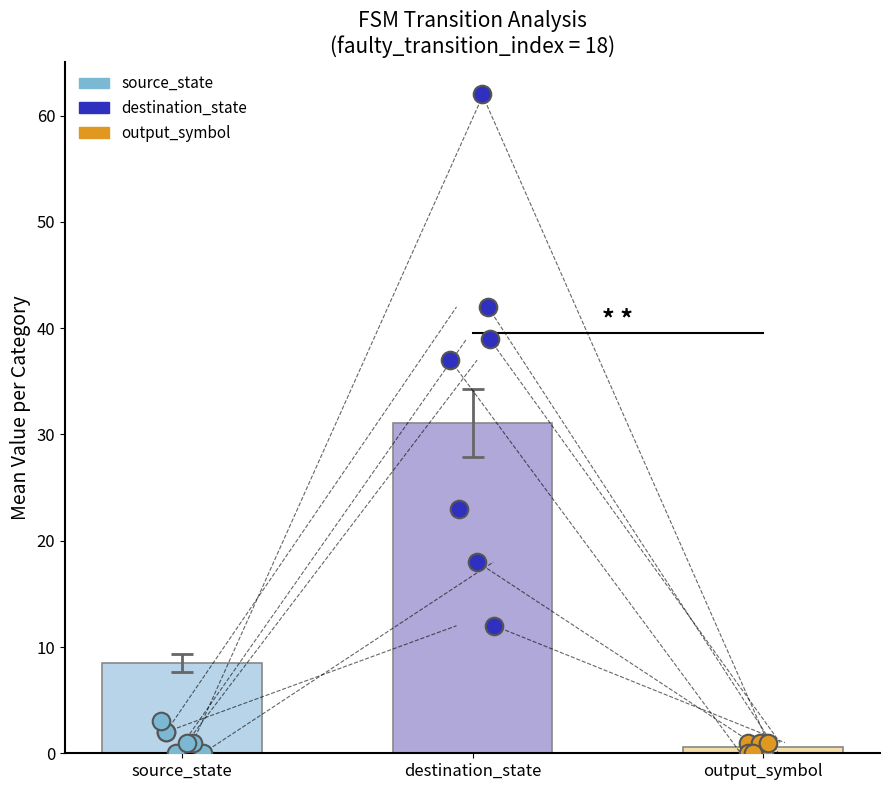

What are all the series names shown in the legend?

source_state, destination_state, output_symbol